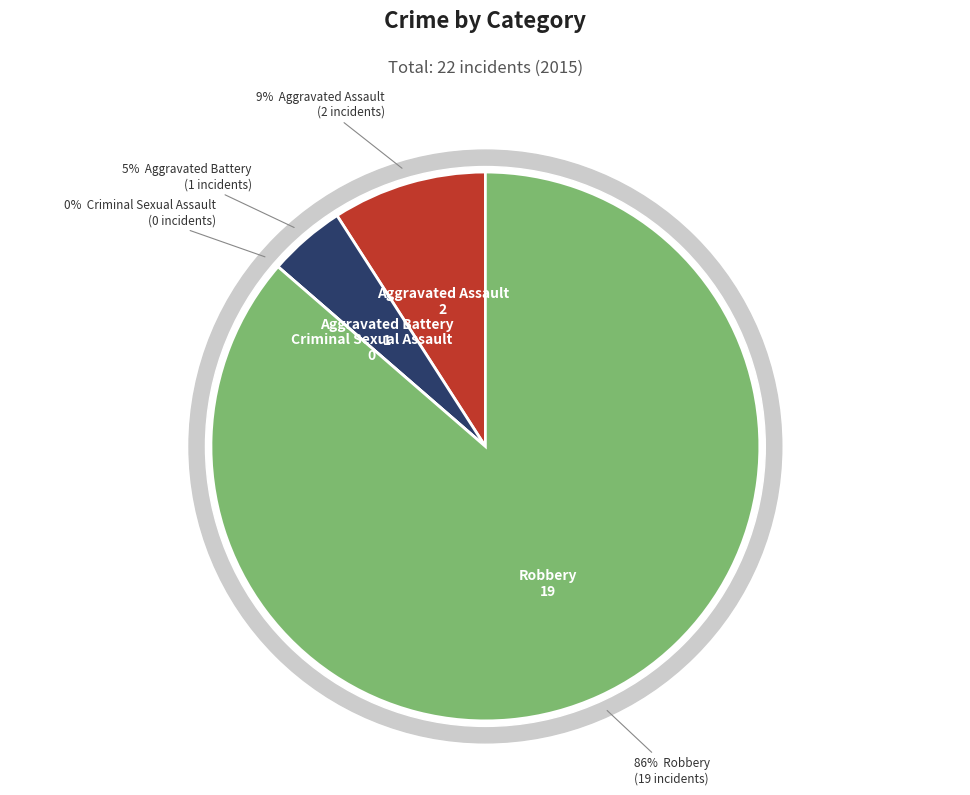

To the nearest percent, what is the average slice percentage?

25%